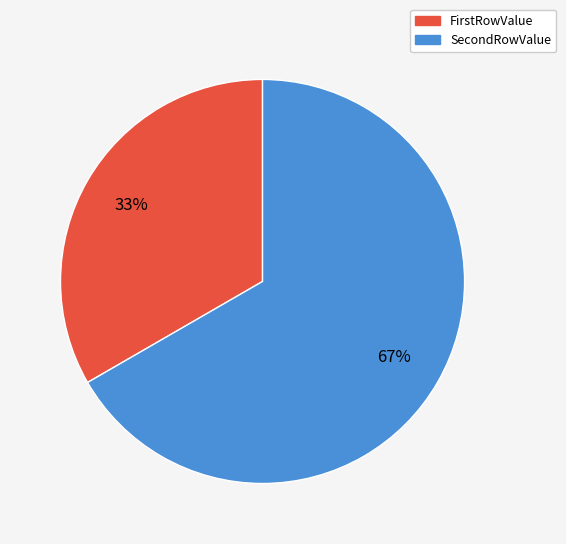

What is the largest slice in the pie chart?

SecondRowValue